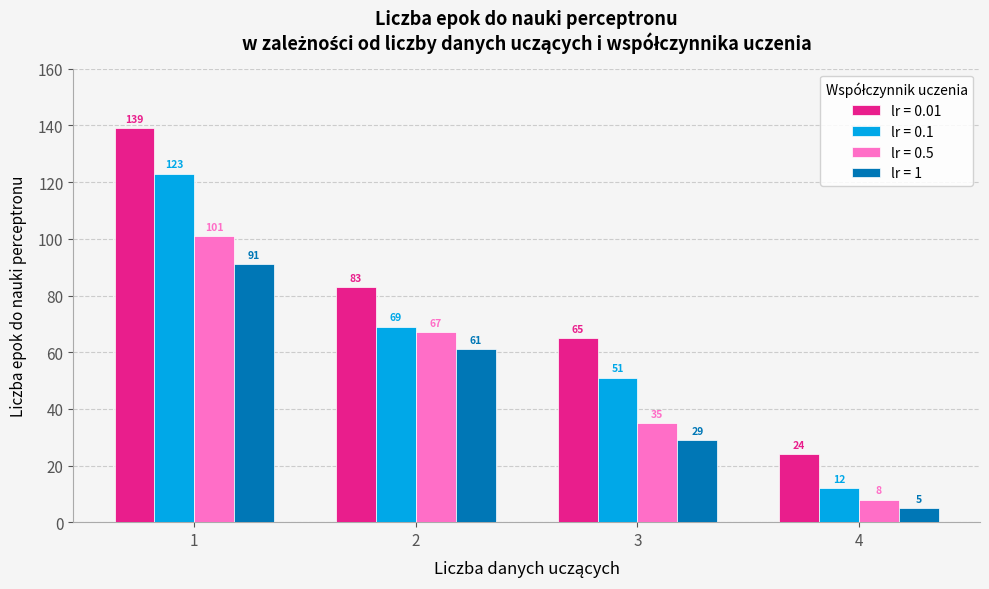

Read the lr = 0.1 value at 1, to the nearest 50.

100